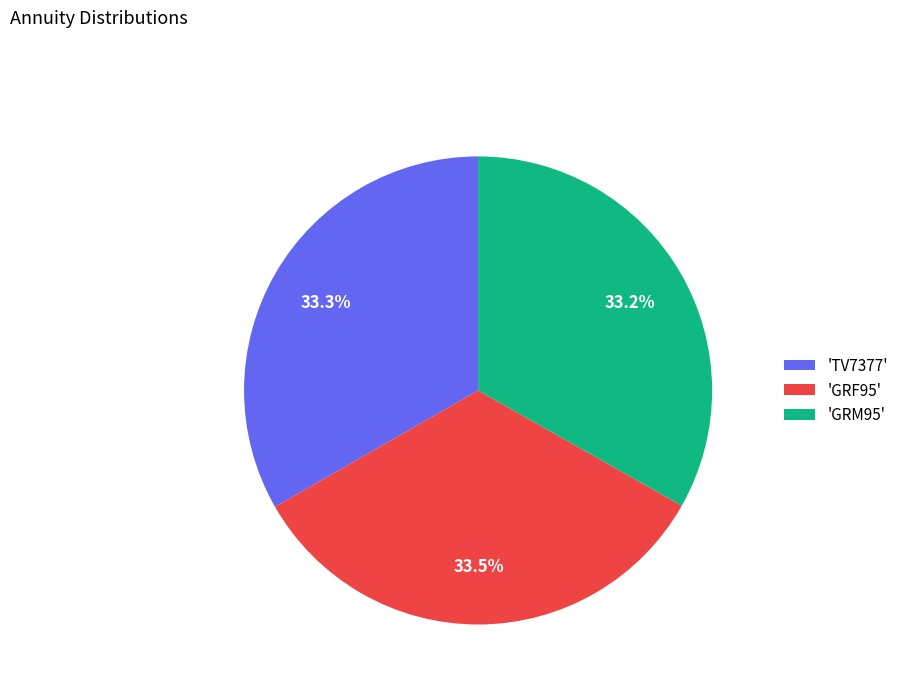

What is the ratio of the value at 'GRF95' to the value at 'GRM95'?

1.0